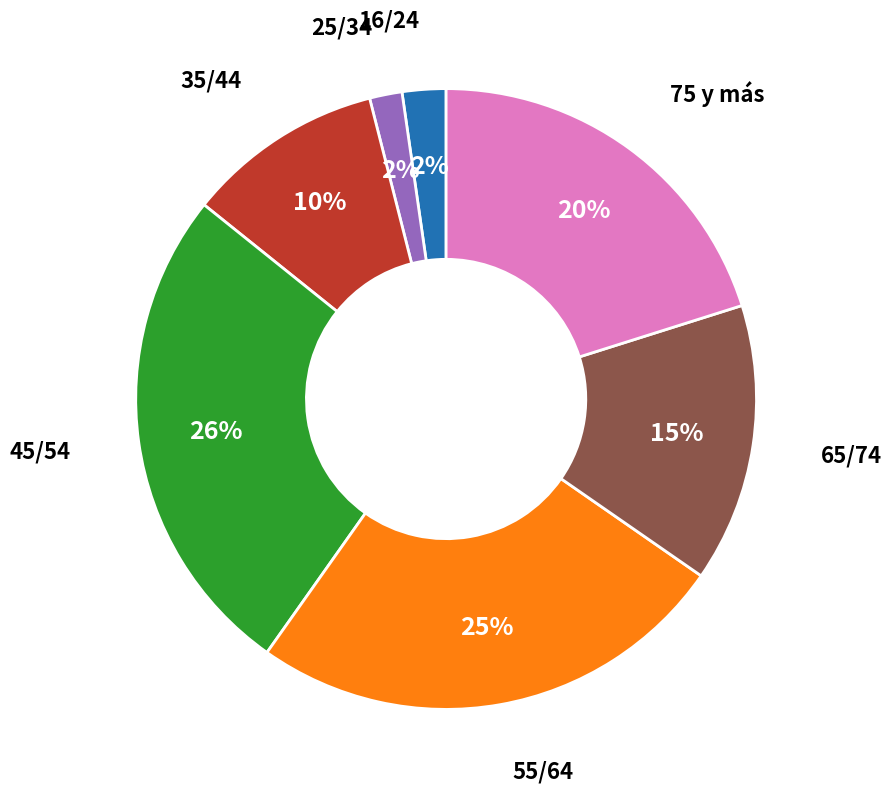

Is the sum of 45/54 and 25/34 greater than half?

No